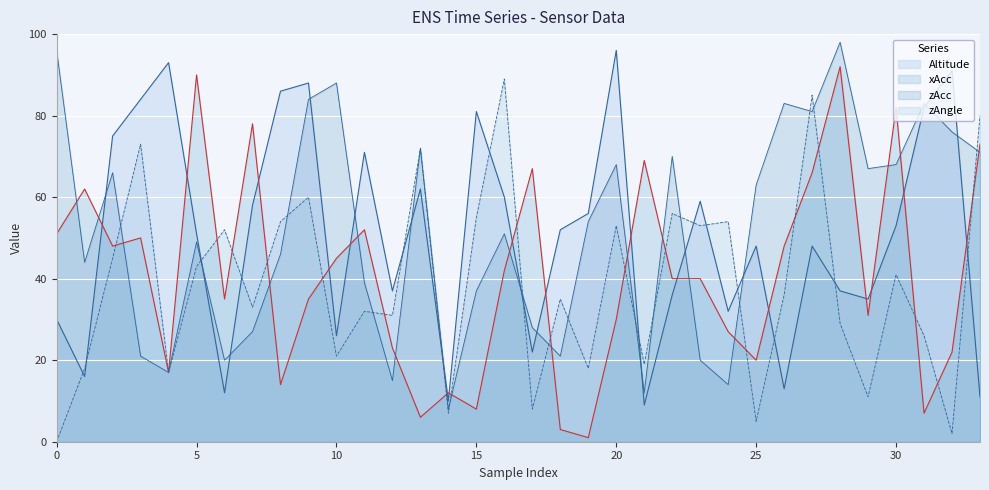

What is the difference between the zAngle values at 1 and 10?

3